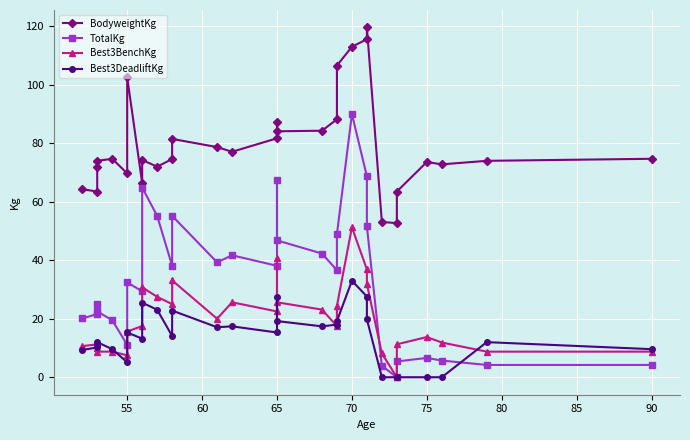

What is the difference between the maximum and minimum values in the BodyweightKg series?

66.9